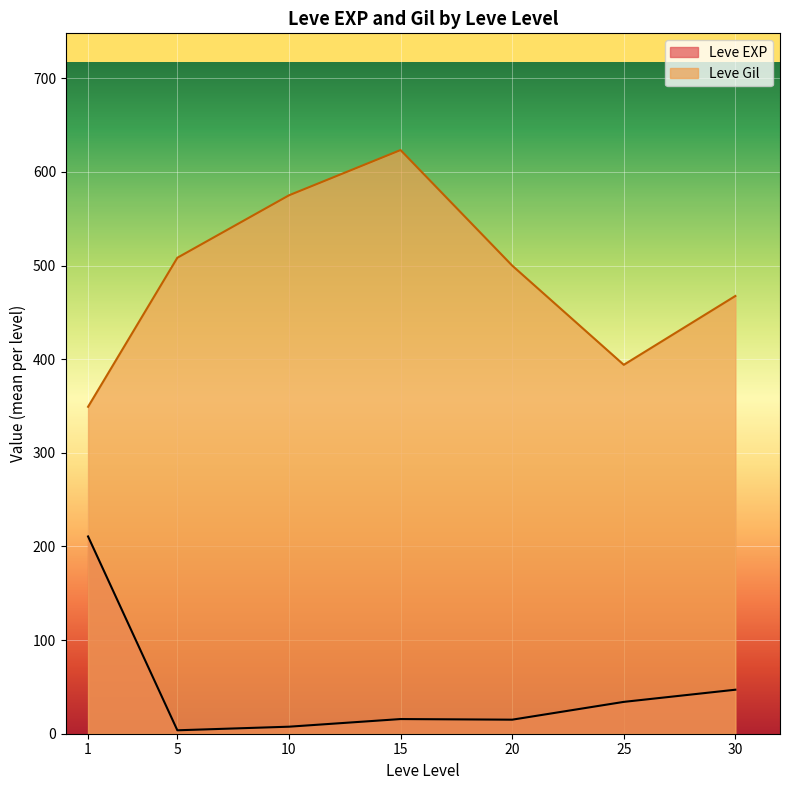

Between 20 and 20, which is larger?

20